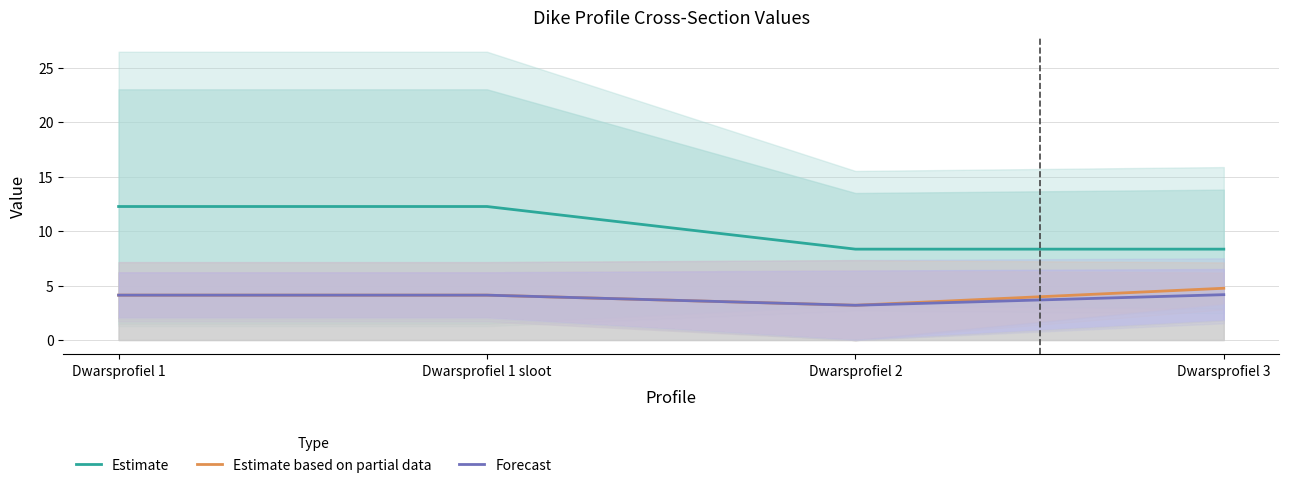

Count the number of categories in the chart.

4